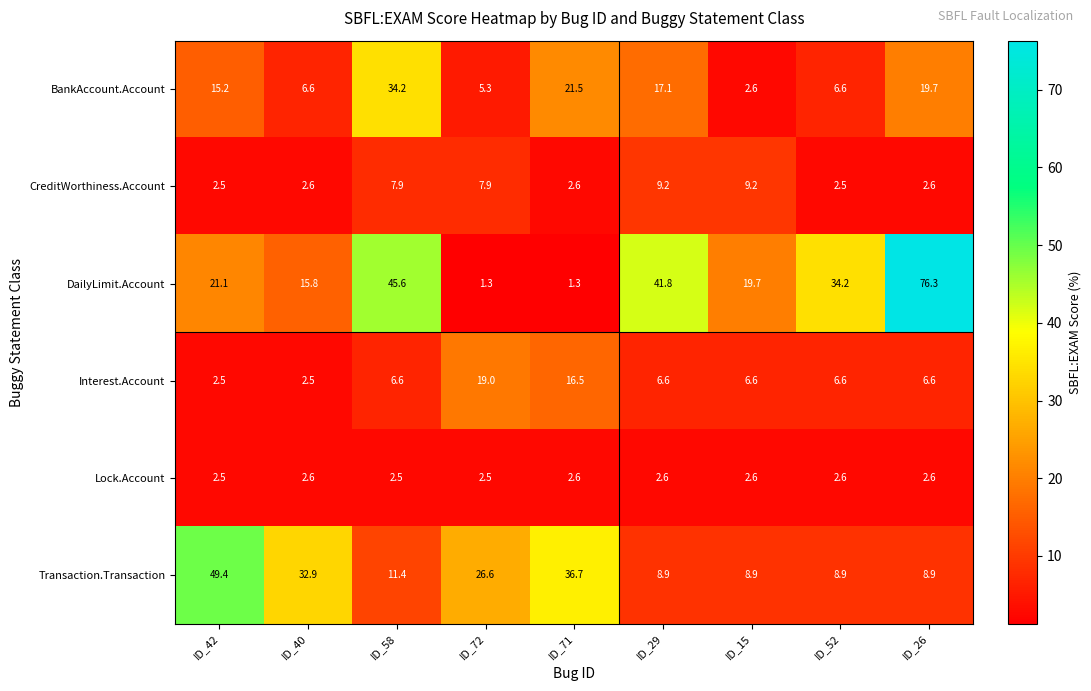

At which category is the sum across all series the highest?

ID_26